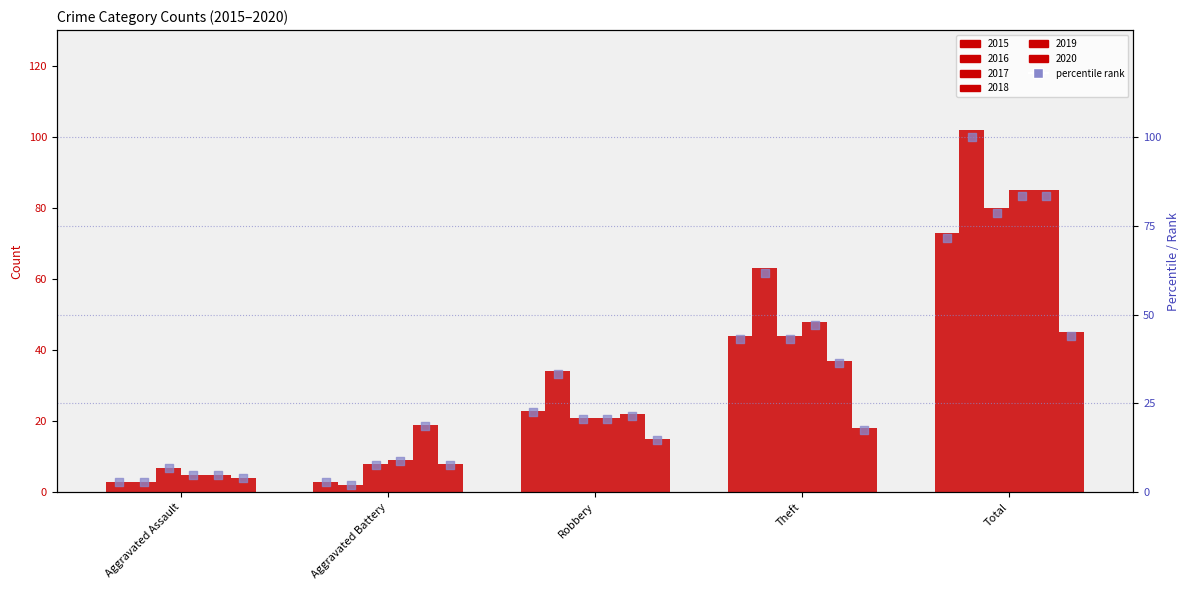

Which has a higher value, Theft or Aggravated Assault?

Theft